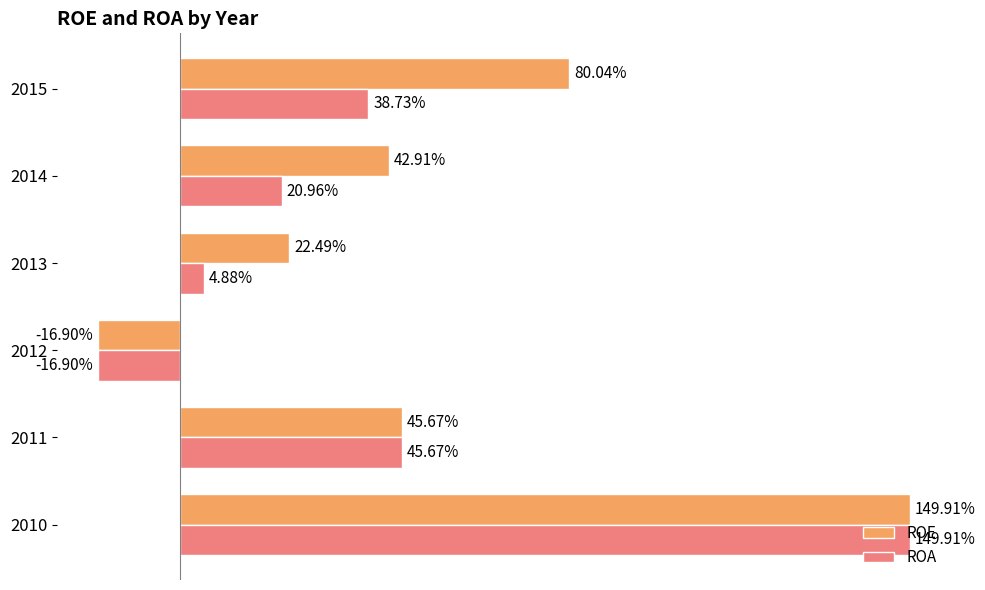

Is the value of ROA at 2010 greater than the value of ROE at 2015?

Yes